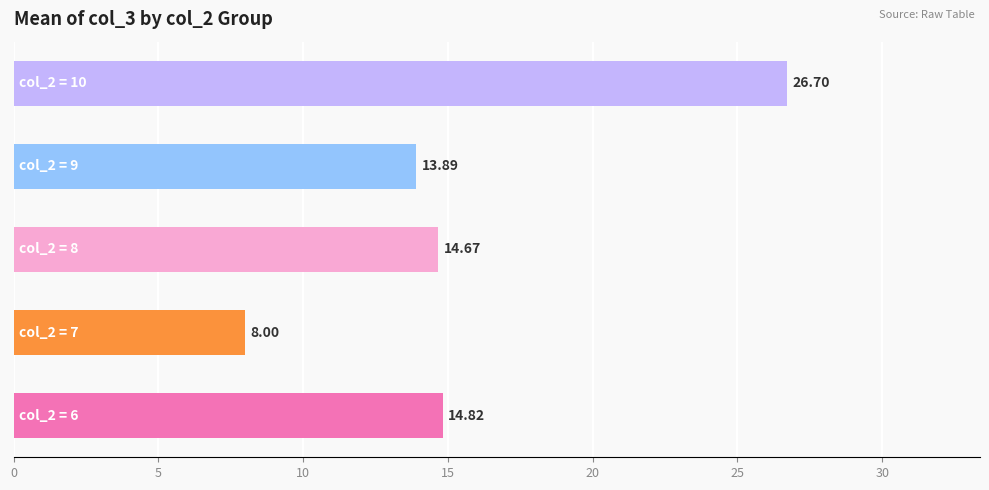

What is the average value?

15.6